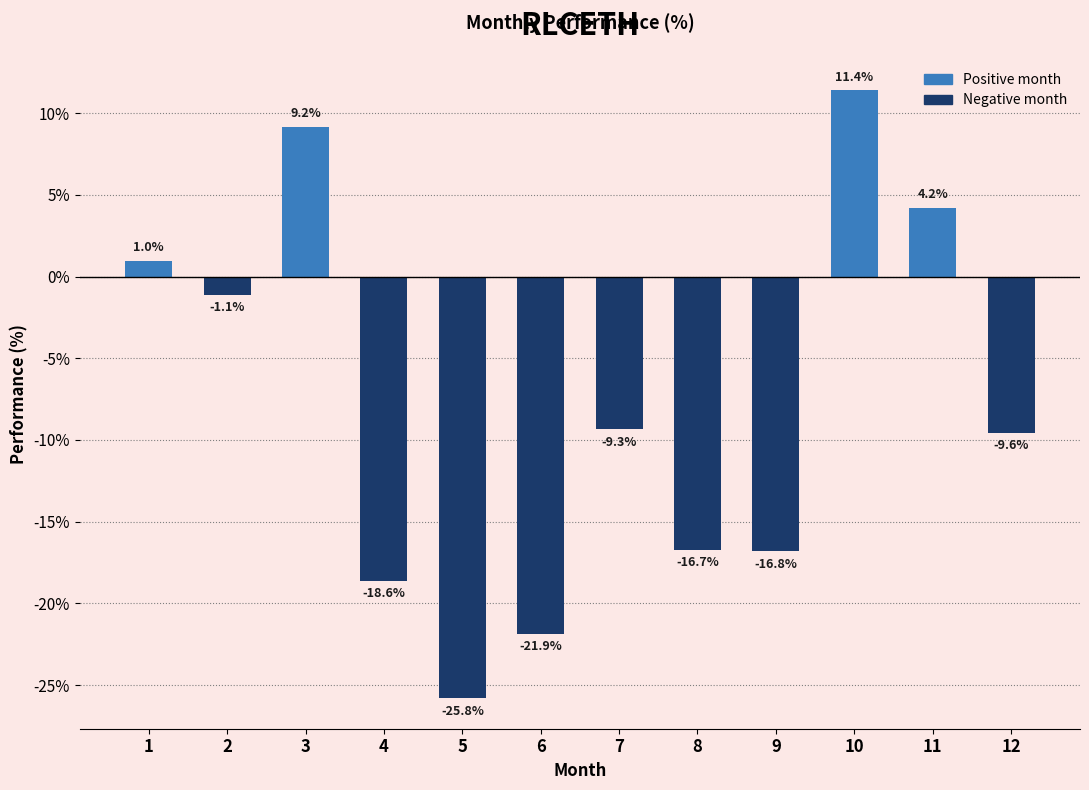

List the labels in order of value, largest first.

10, 3, 11, 1, 2, 7, 12, 8, 9, 4, 6, 5